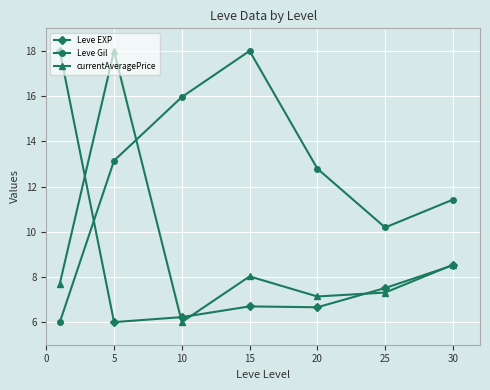

True or false: Leve Gil has more than 2 interior local peaks.

False